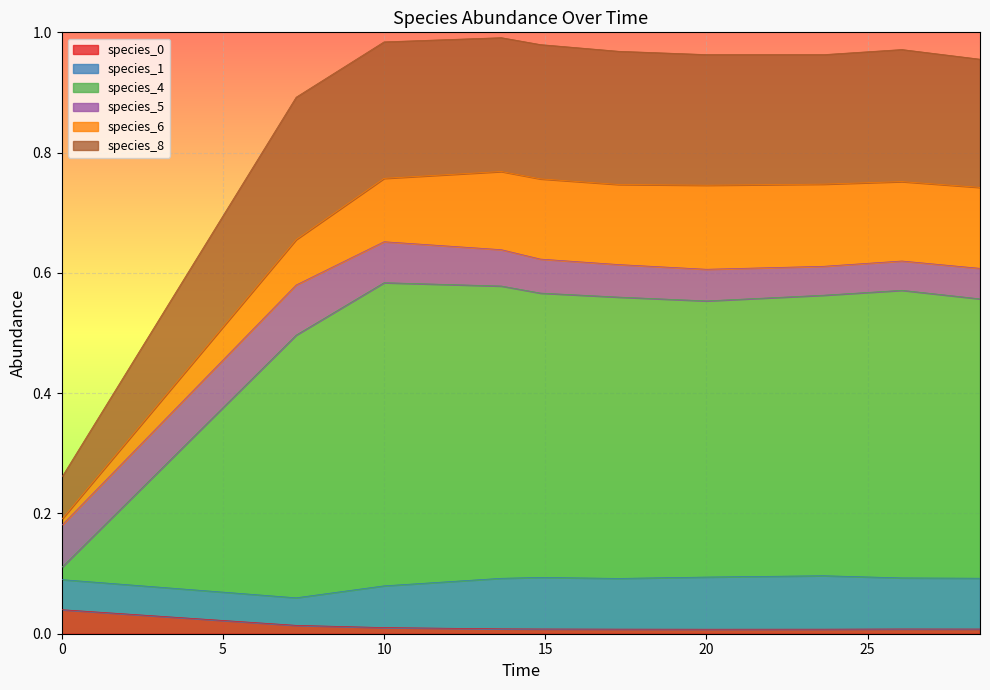

After their last crossing, which series has the higher values: species_4 or species_5?

species_4